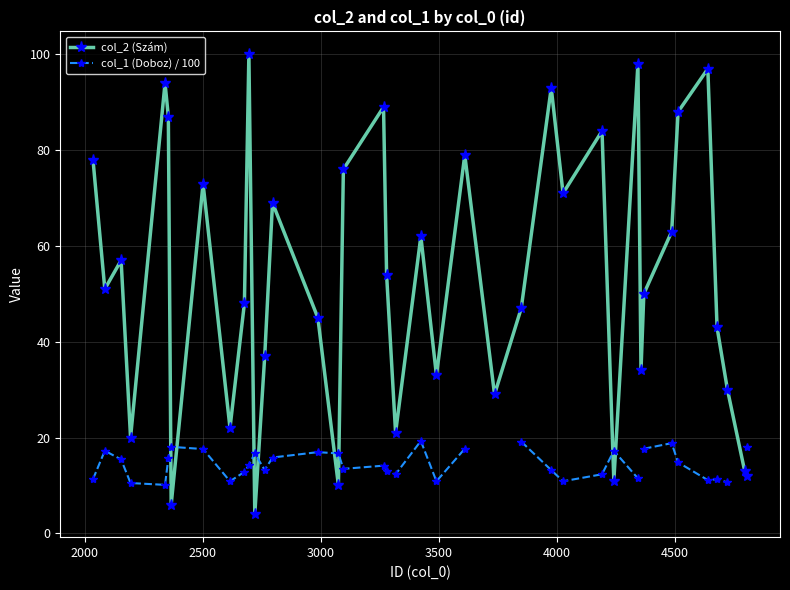

In col_2 (Szám), how many points are higher than both neighbors (excluding endpoints)?

12